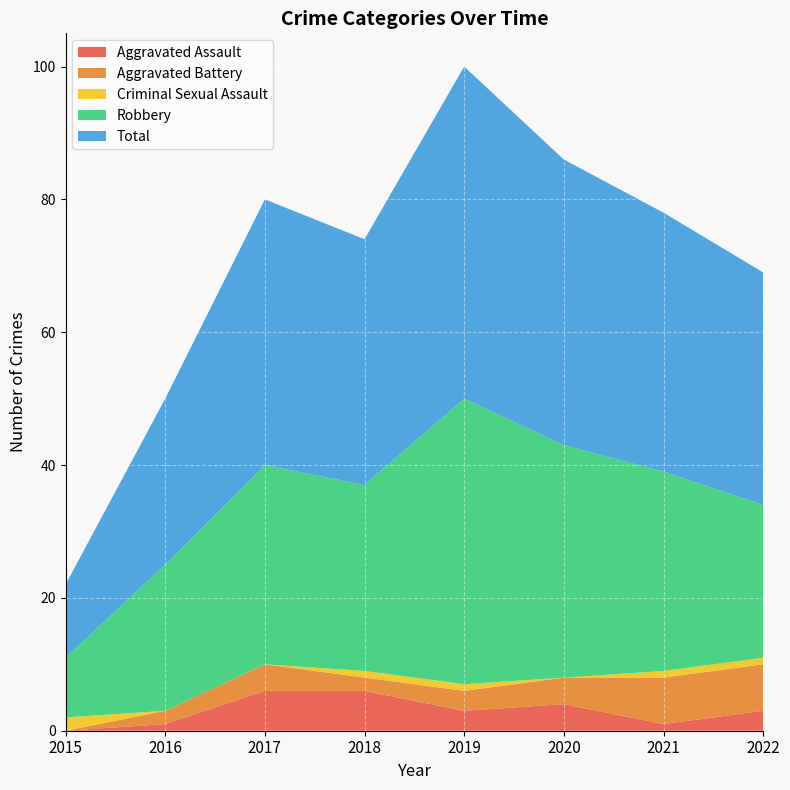

Reading left to right, transcribe all the data shown in this chart.

Aggravated Assault: 0	1	6	6	3	4	1	3
Aggravated Battery: 0	2	4	2	3	4	7	7
Criminal Sexual Assault: 2	0	0	1	1	0	1	1
Robbery: 9	22	30	28	43	35	30	23
Total: 11	25	40	37	50	43	39	35